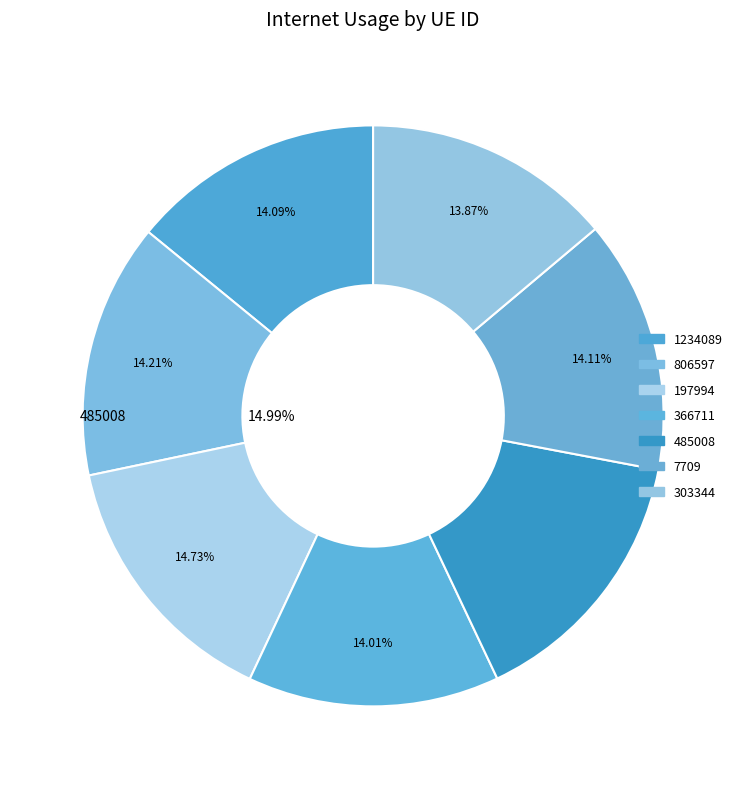

Rank the categories by value from lowest to highest.

303344, 366711, 1234089, 7709, 806597, 197994, 485008